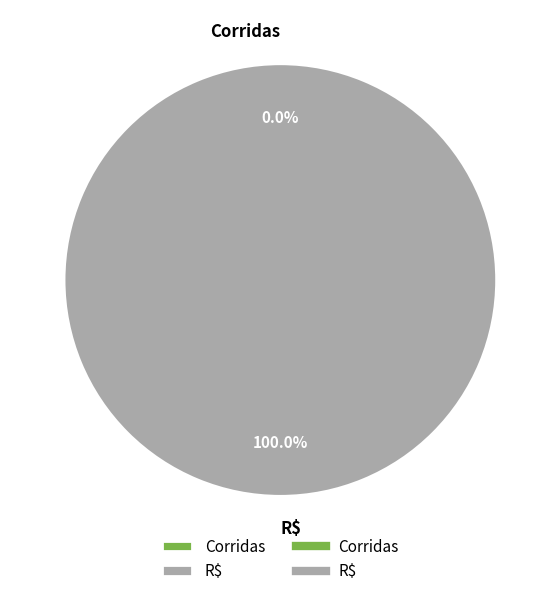

Which slice is the smallest?

Corridas